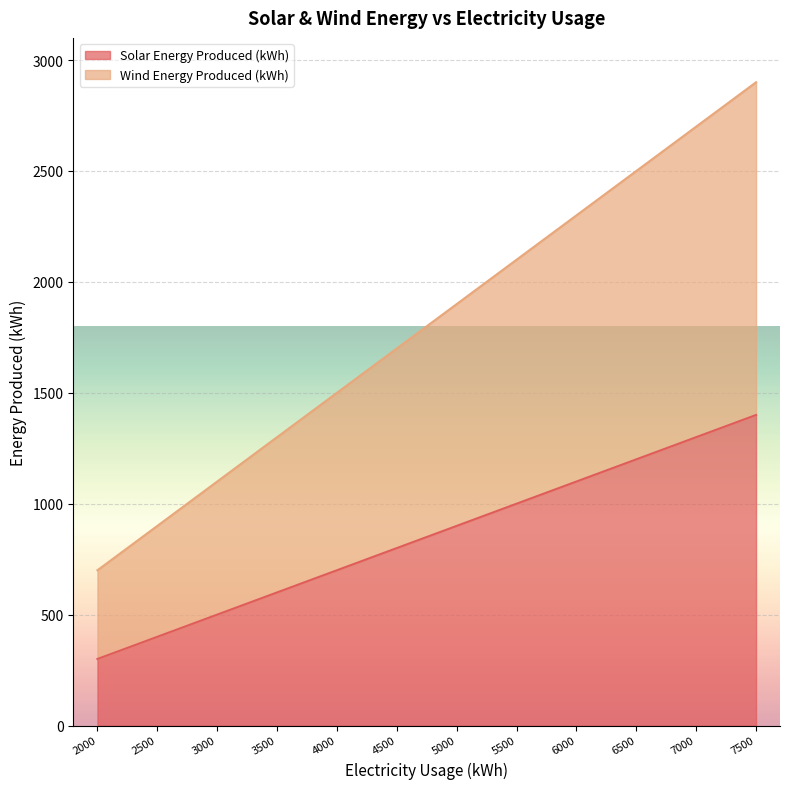

How many series are shown in this chart?

2